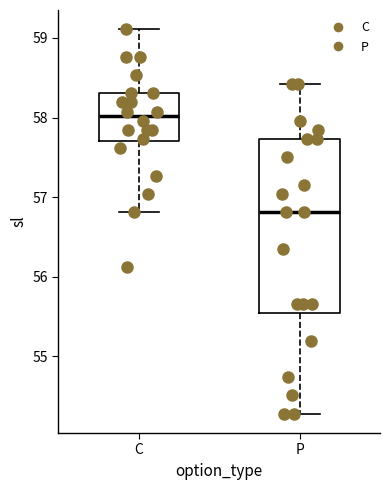

Comparing the boxes themselves (not the whiskers), which one is the tallest?

P